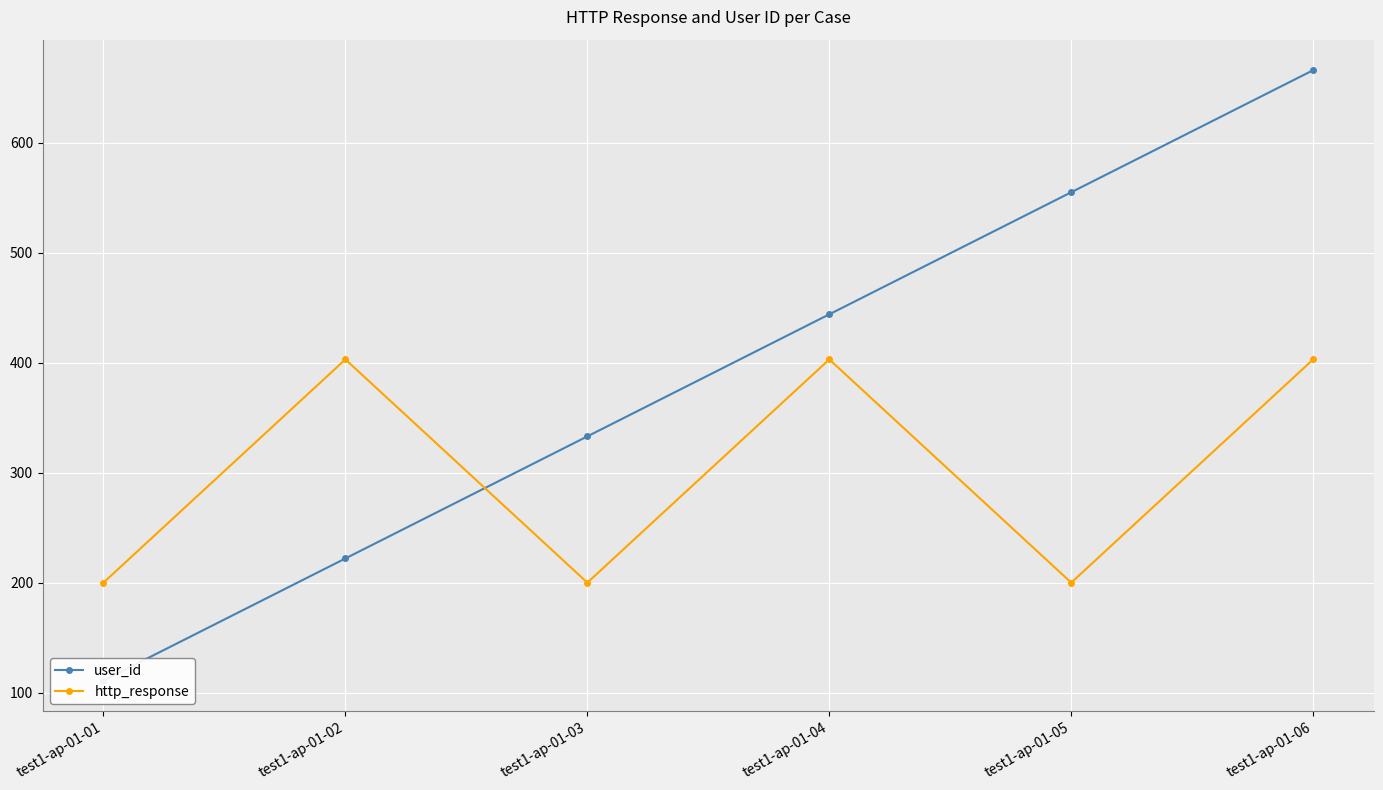

At which label does http_response reach its peak?

test1-ap-01-02